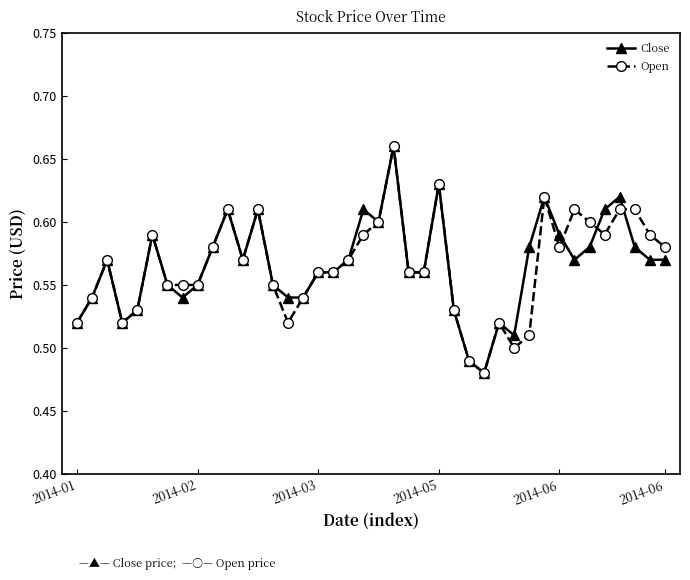

At how many categories does at least one series exceed 0?

40